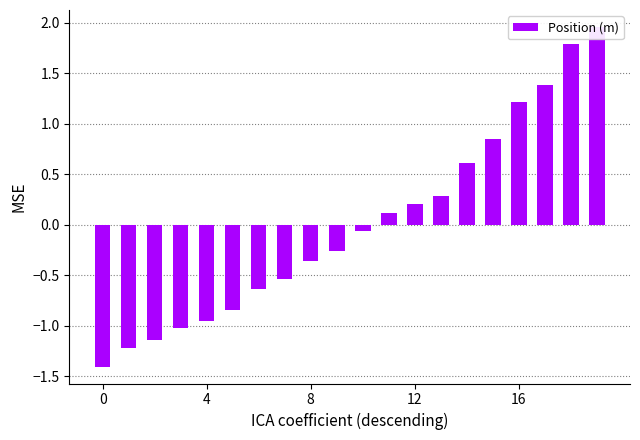

What is the greatest value displayed?

2.0